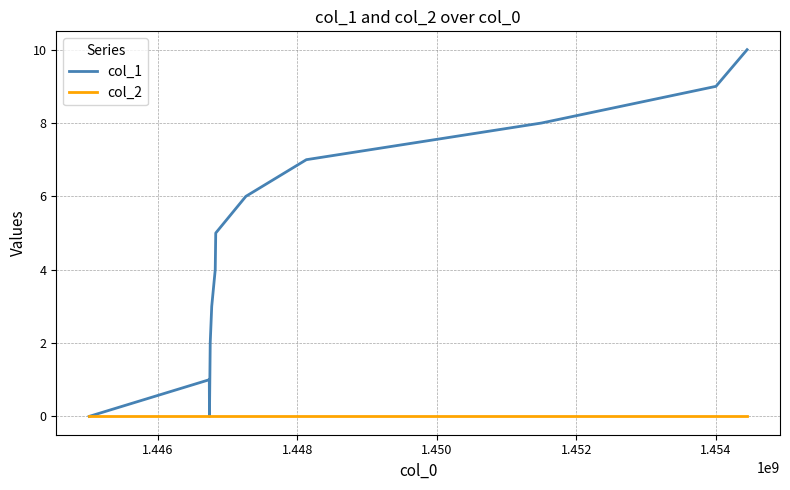

What are all the series names shown in the legend?

col_1, col_2